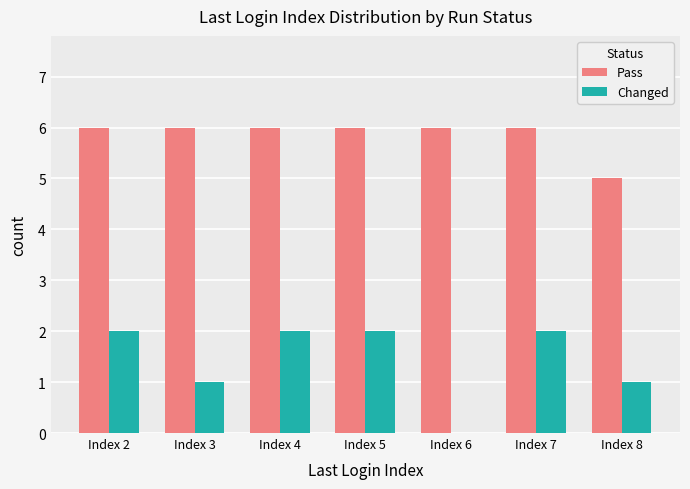

What is the difference between the Pass values at Index 8 and Index 3?

1